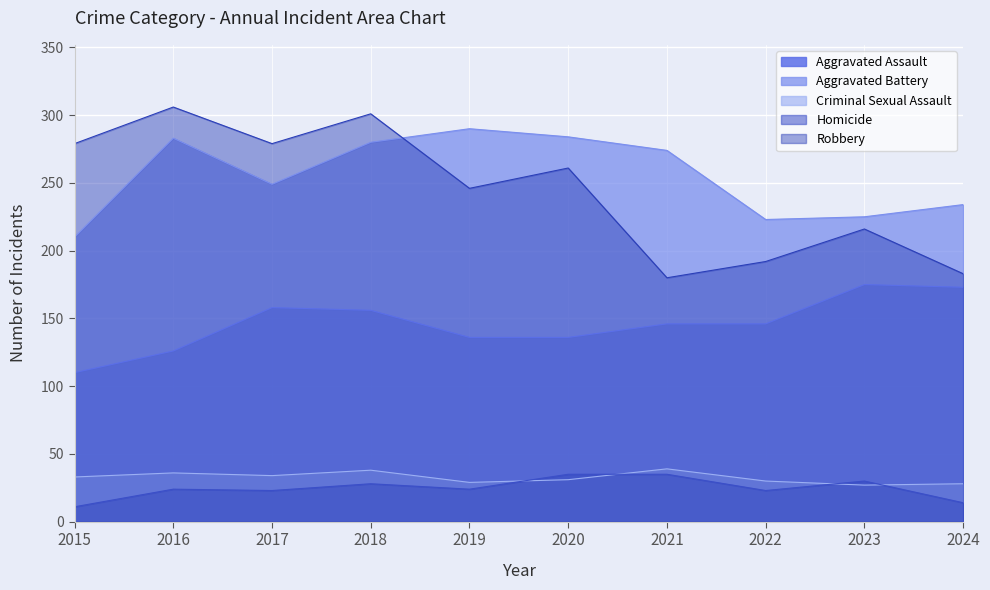

How many categories are shown in the chart?

10